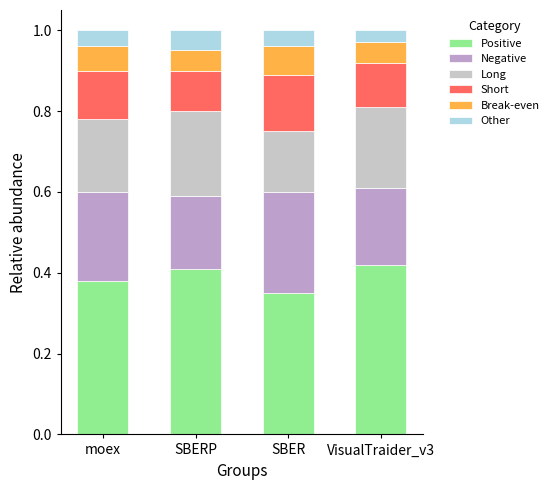

What is the total value across all series at VisualTraider_v3?

1.0